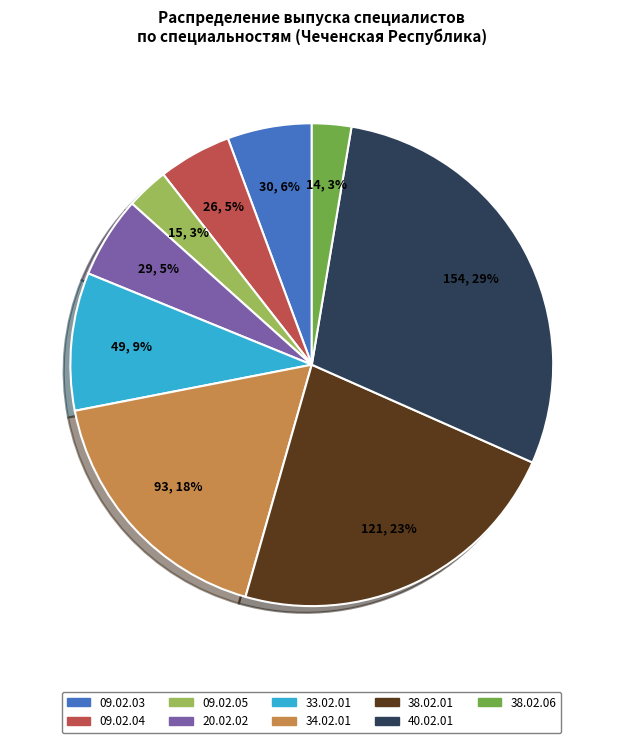

To the nearest percent, what is the difference between the largest and smallest slice percentages?

26%